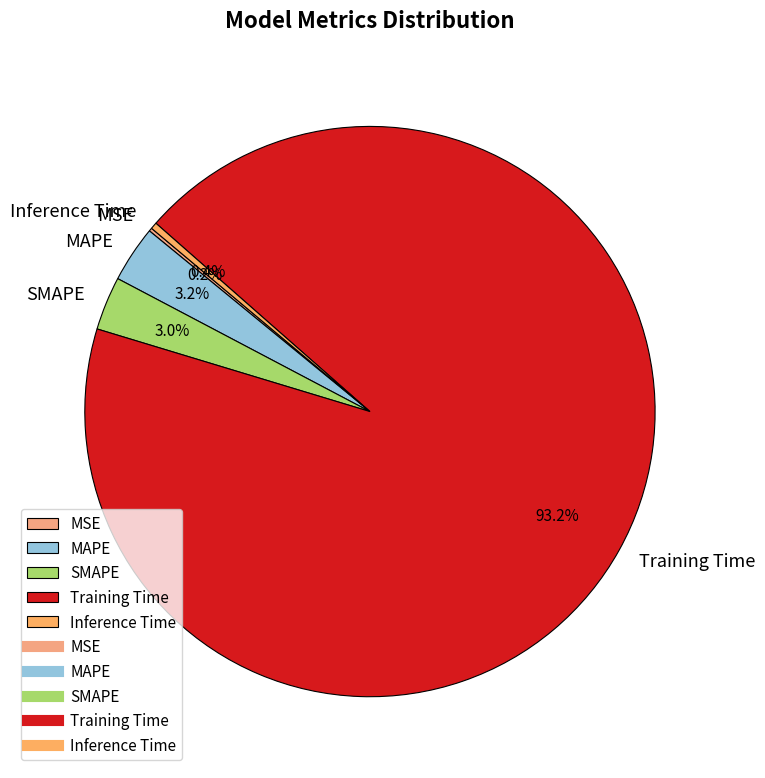

Is it true that Training Time is 99% of the pie?

False